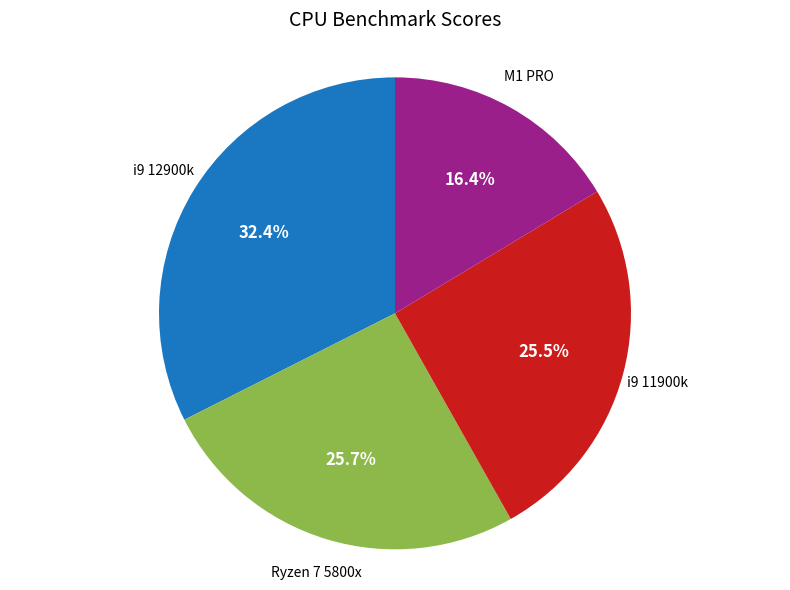

Is there any slice that represents more than half of the pie?

No